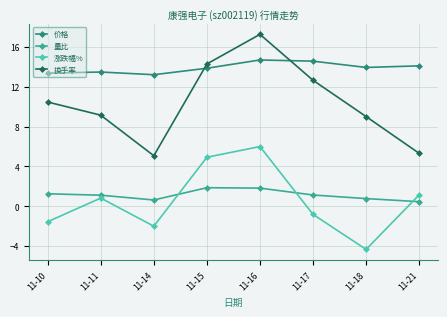

What is the difference between the 价格 values at 11-21 and 11-17?

0.5